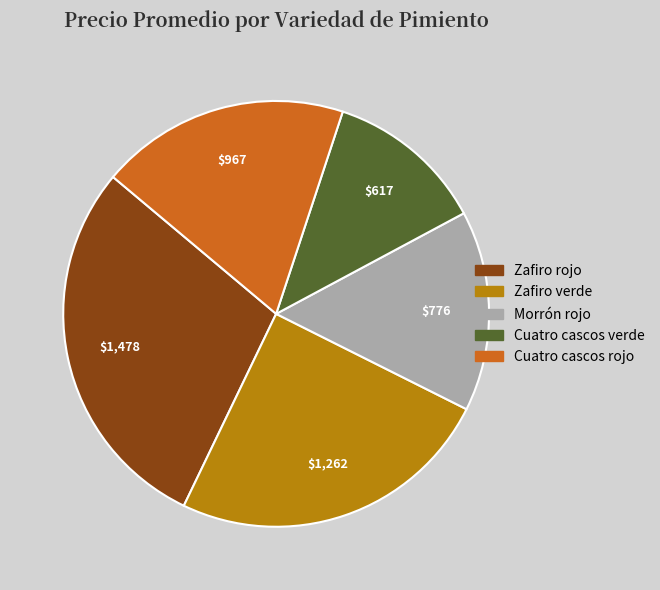

Is there a majority slice in this chart?

No